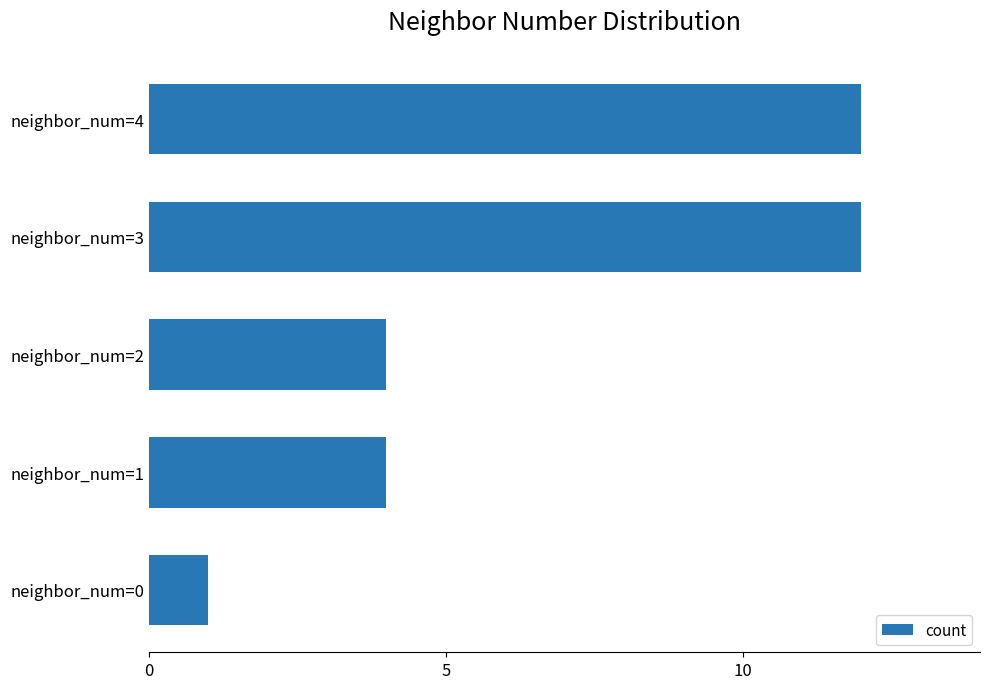

The value at neighbor_num=0 is 1. True or false?

True